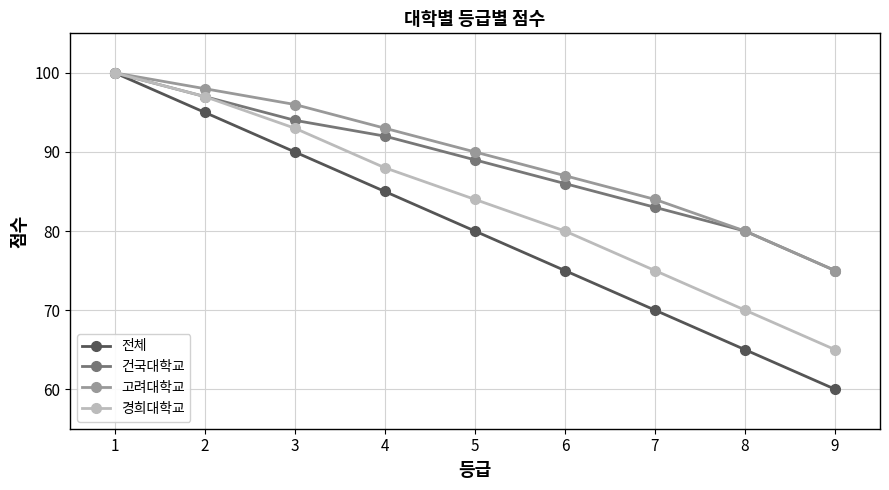

What is the difference between the 건국대학교 values at 9 and 6?

11